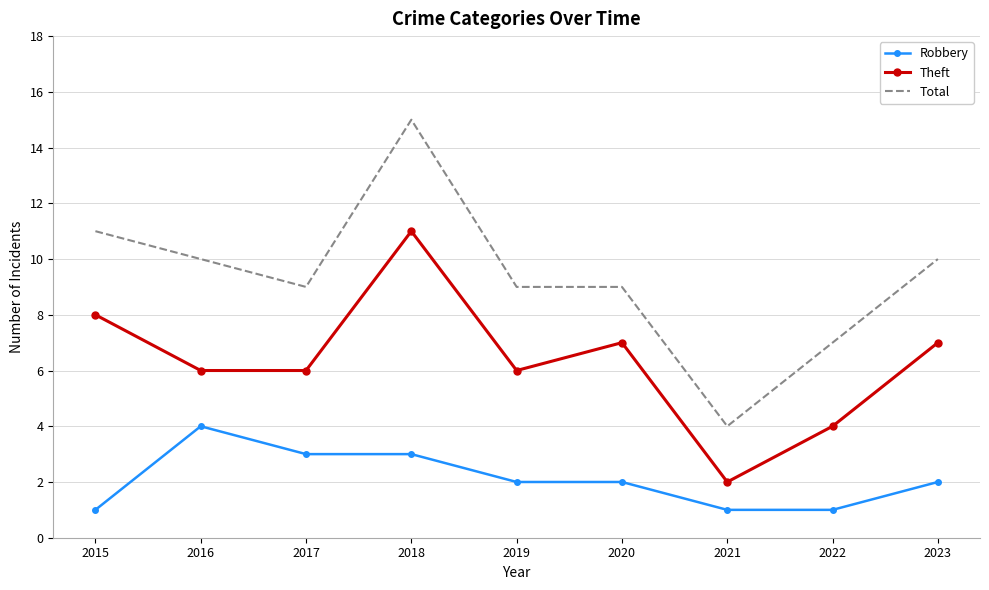

What is the difference between the Theft values at 2017 and 2022?

2